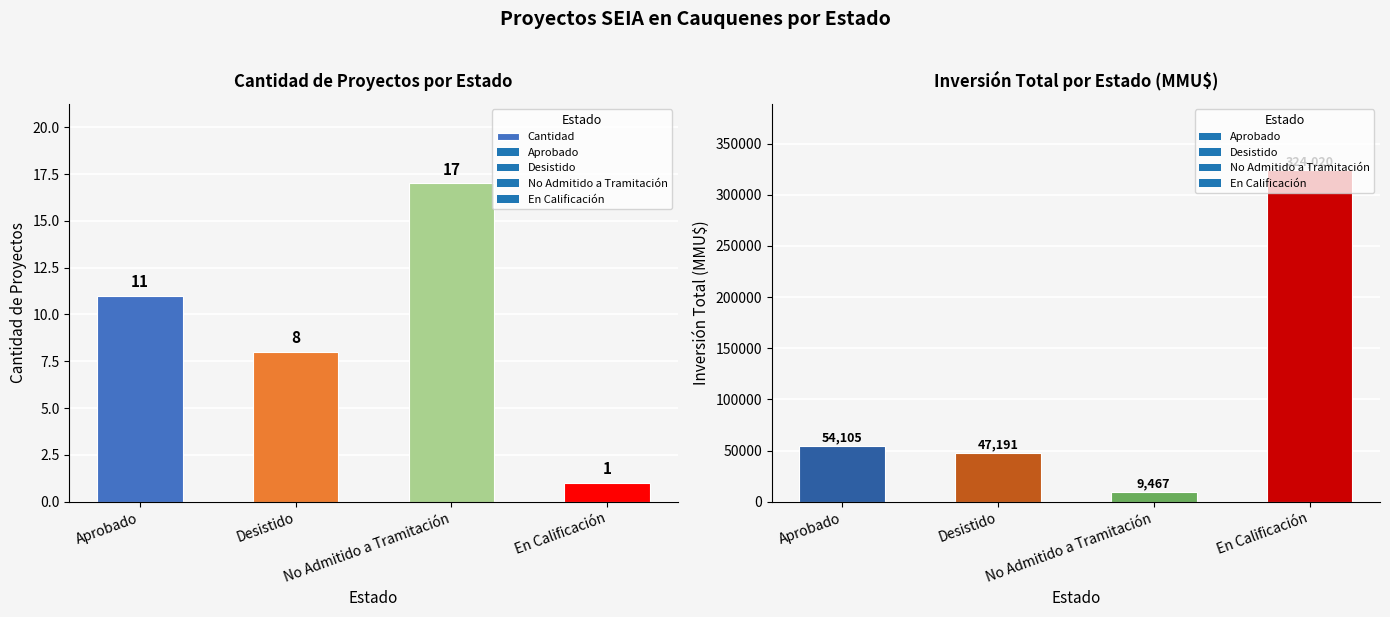

How many values are between 8 and 17?

3